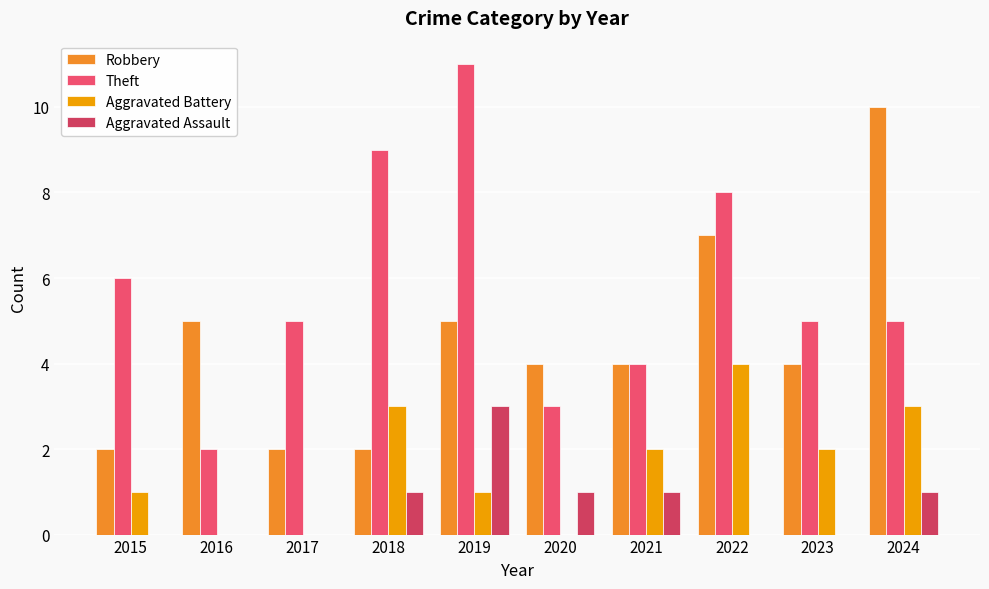

Are the bars grouped side by side (vs. stacked)?

Yes